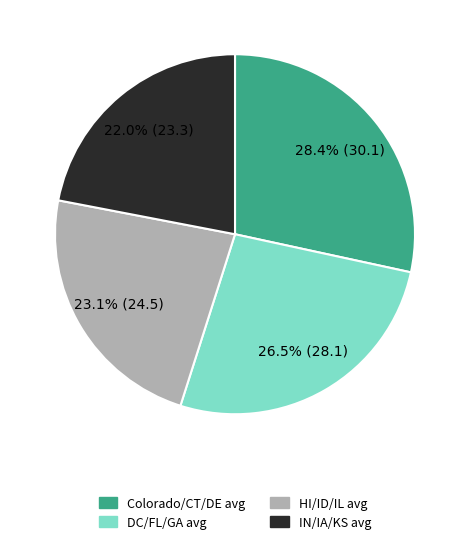

Is there a majority slice in this chart?

No